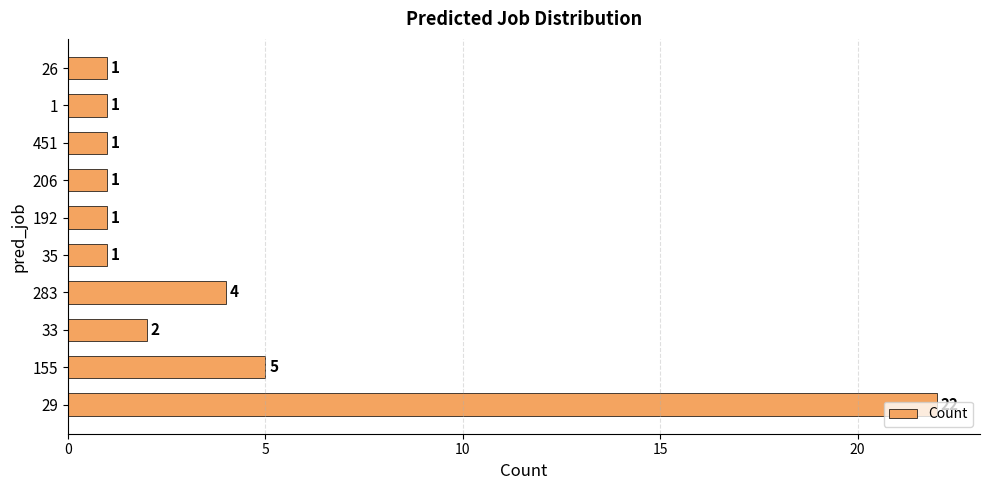

What is the average value?

4